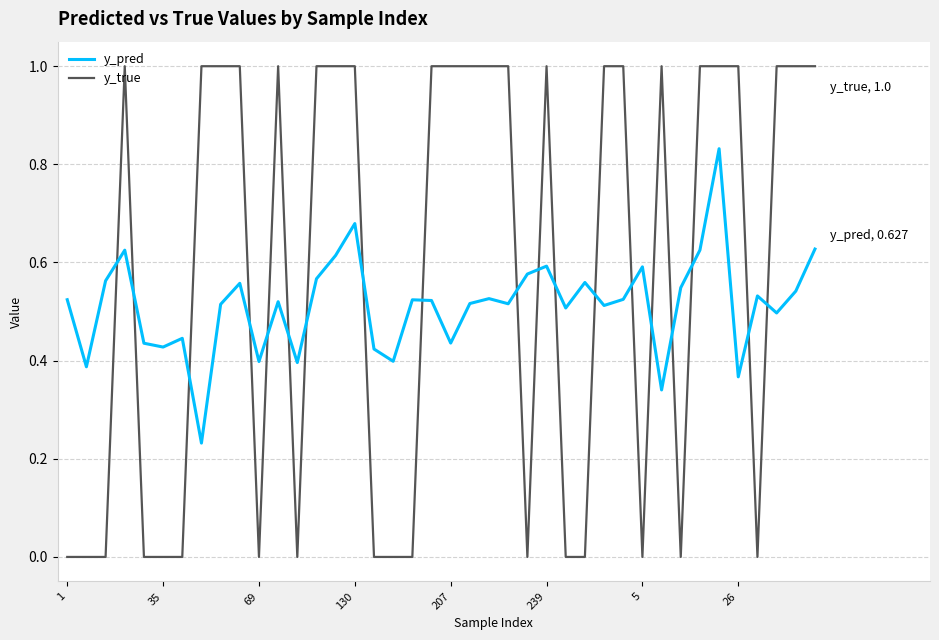

Rank the series by their average value, from highest to lowest.

y_true, y_pred